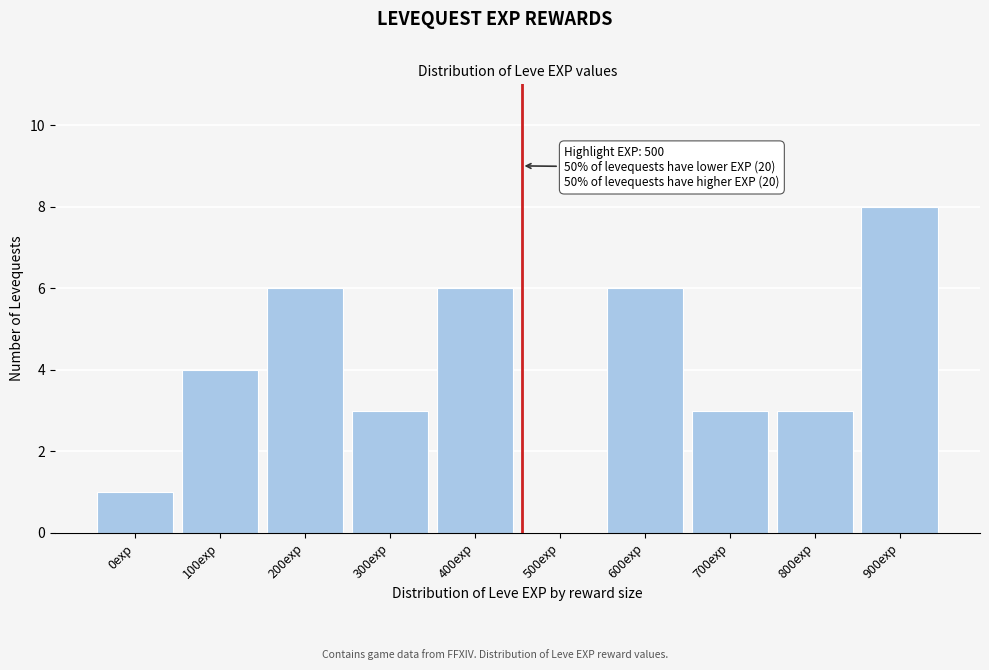

Reading right to left, extract all data points from this chart.

900exp=8	800exp=3	700exp=3	600exp=6	500exp=0	400exp=6	300exp=3	200exp=6	100exp=4	0exp=1